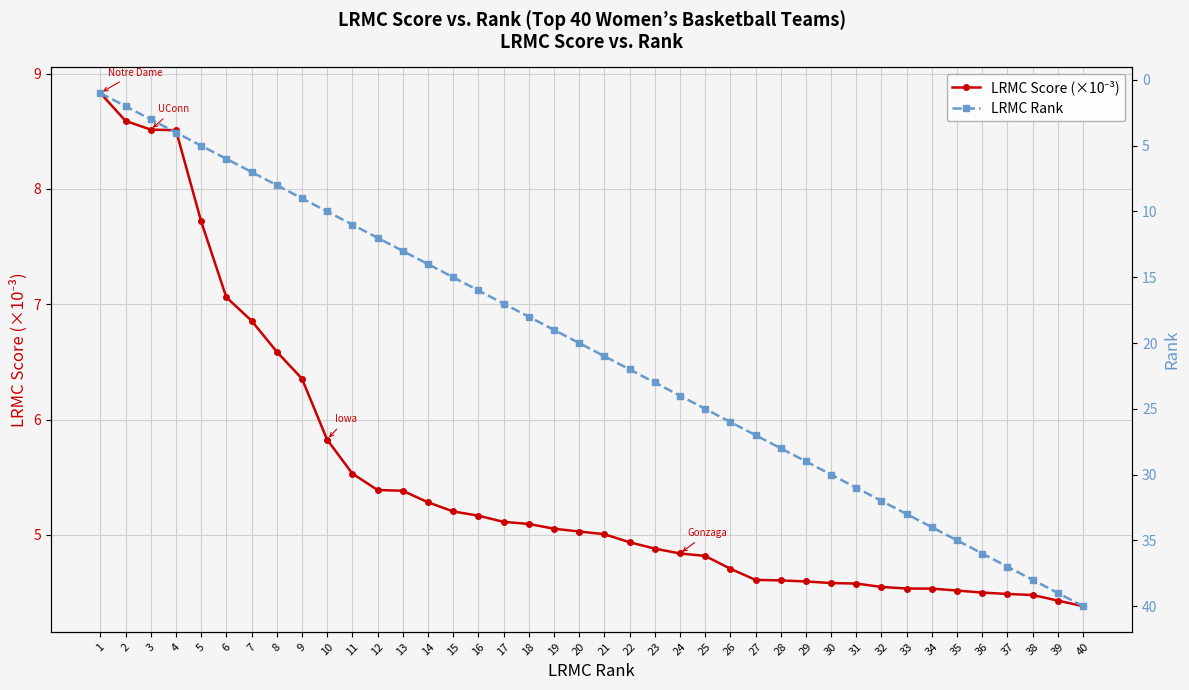

At which category is the sum across all series the highest?

40